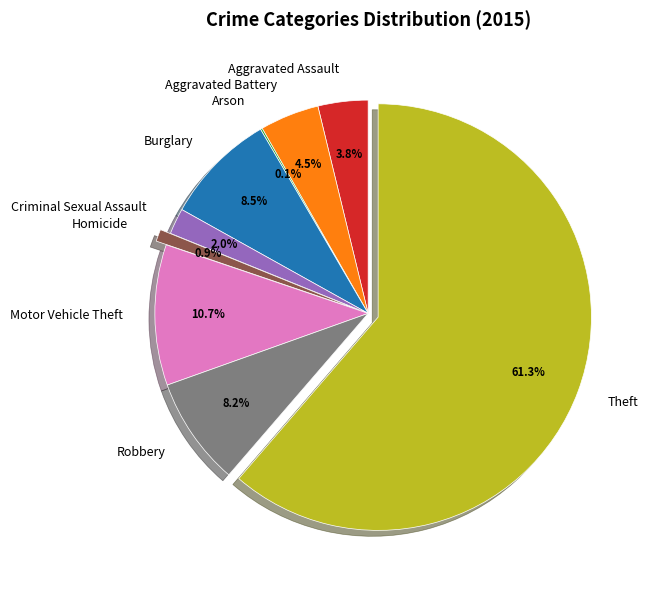

Which category has the biggest portion of the pie?

Theft